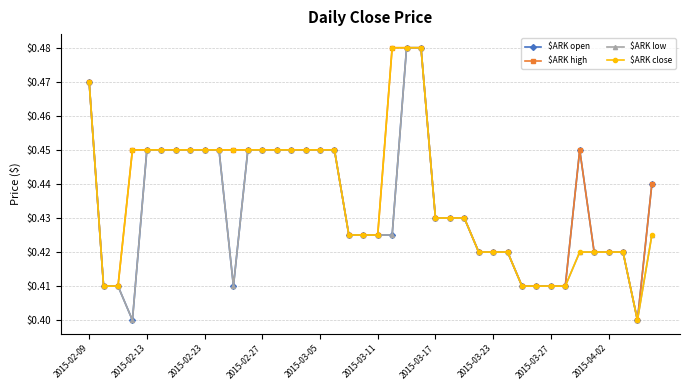

At how many categories does at least one series exceed 0?

40